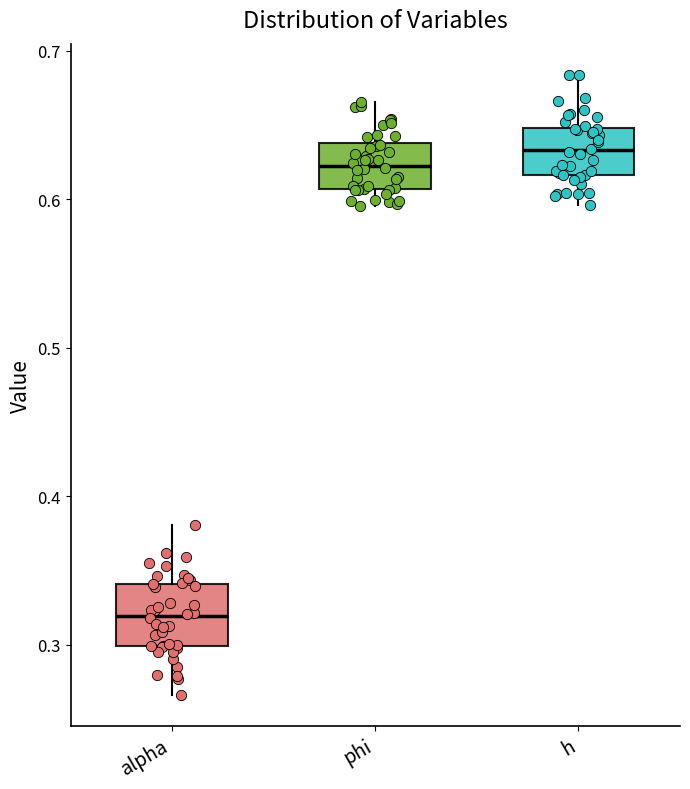

Which box has the highest median line?

h